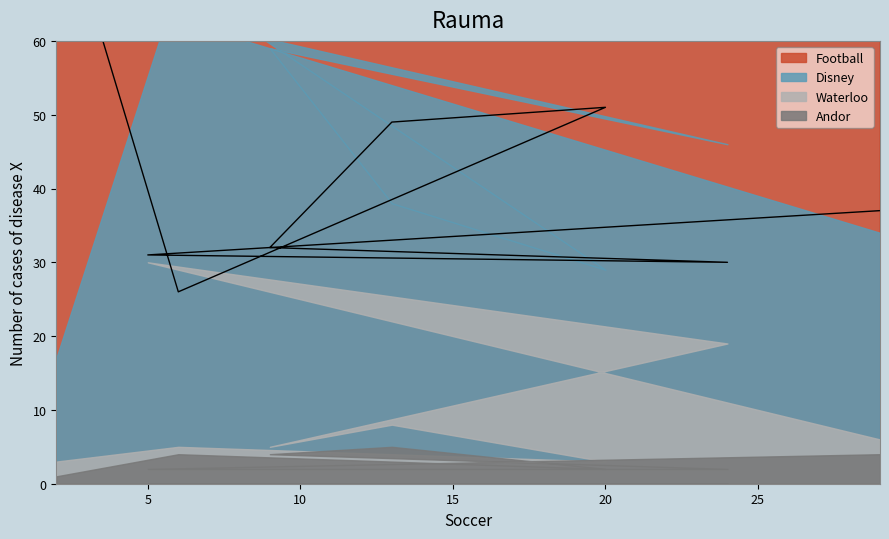

At which category does Football reach its first local peak?

20